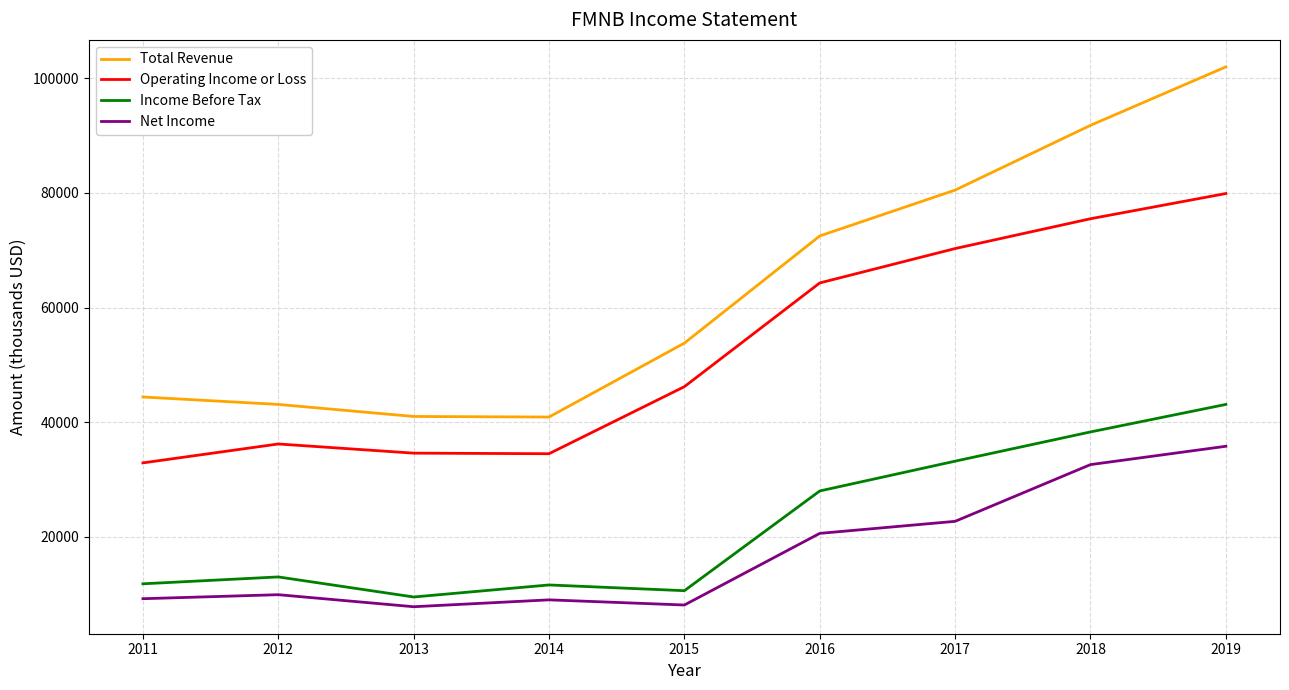

What is the total value across all series at 2013?

92900